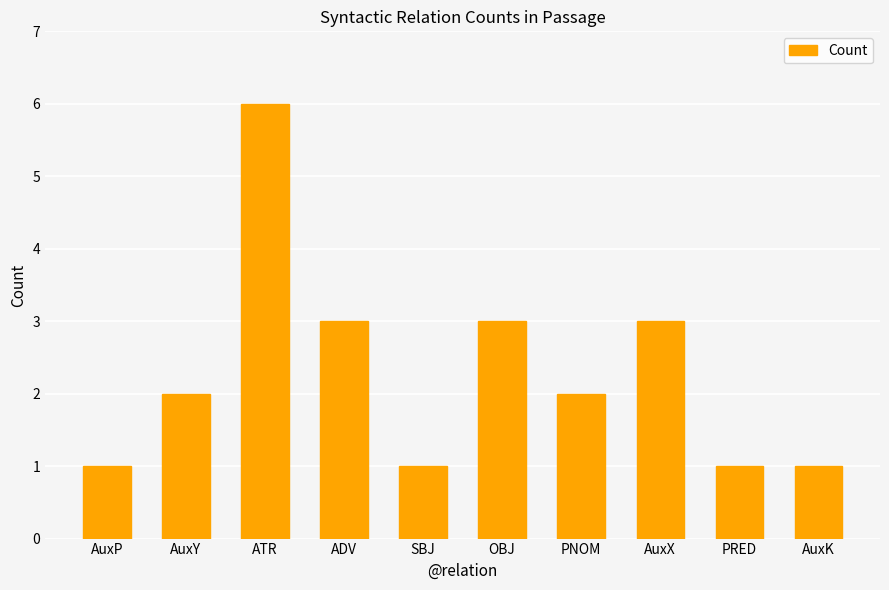

Reading left to right, list all the values displayed in this chart.

1	2	6	3	1	3	2	3	1	1